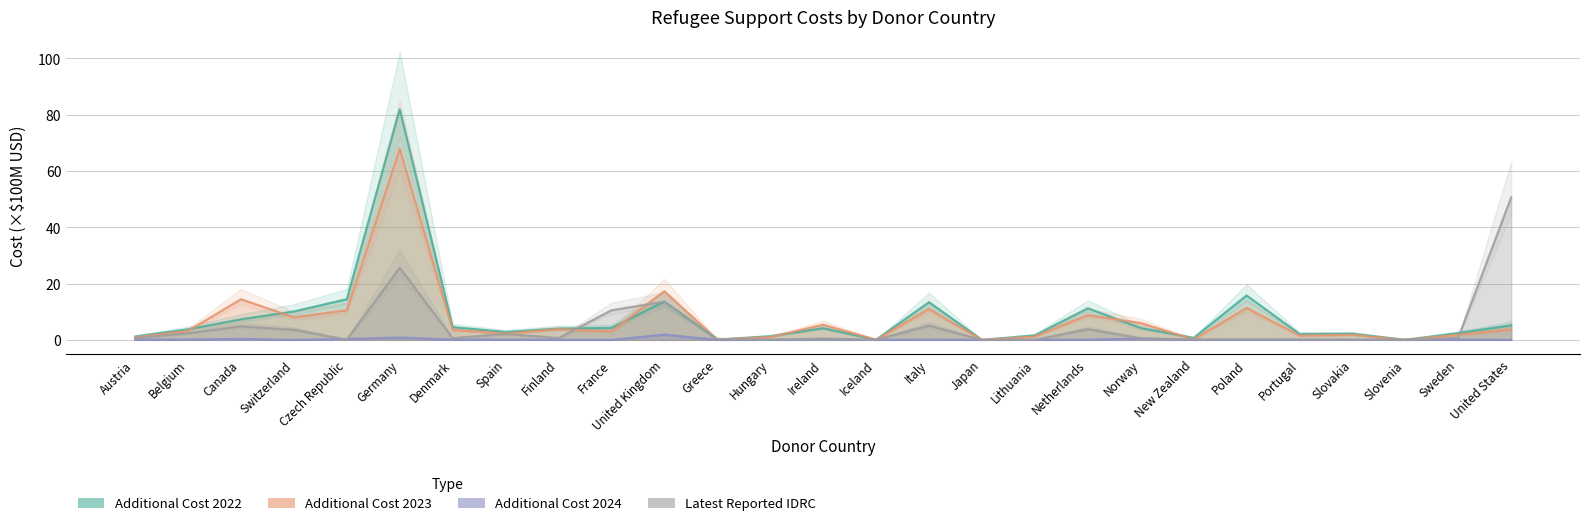

What is the value of the Additional Cost 2024 point at the 11th from the left?

1.9